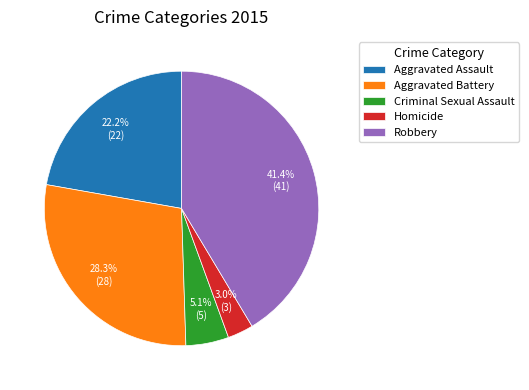

Between Criminal Sexual Assault and Aggravated Assault, which is larger?

Aggravated Assault